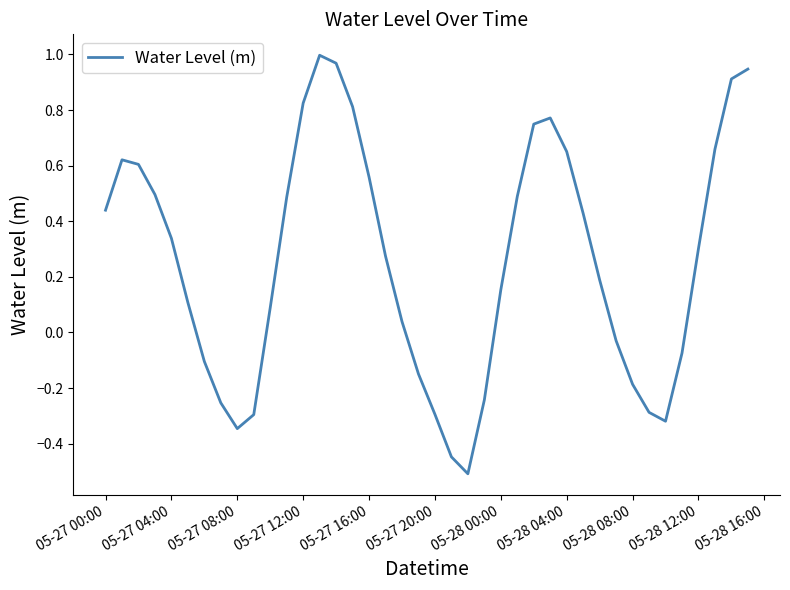

What is the difference between the maximum and minimum values?

1.5